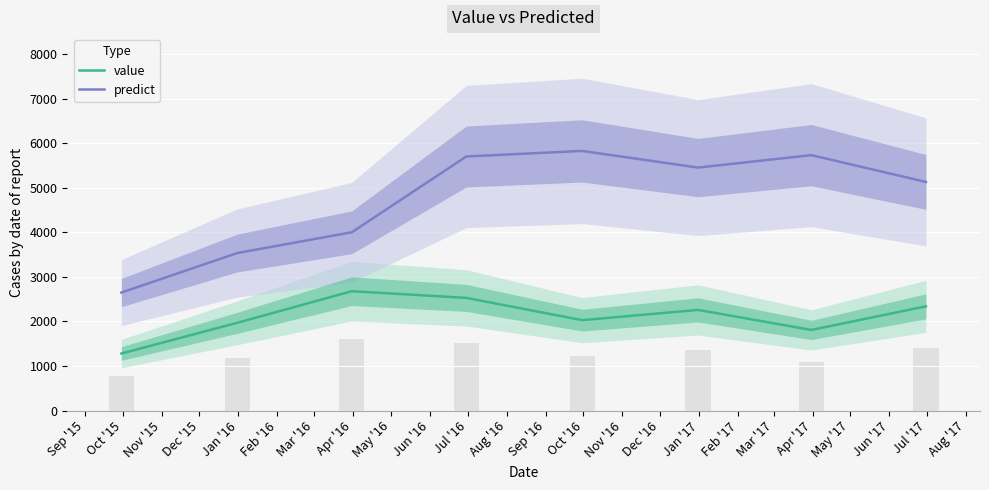

What is the maximum value for predict?

5831.6